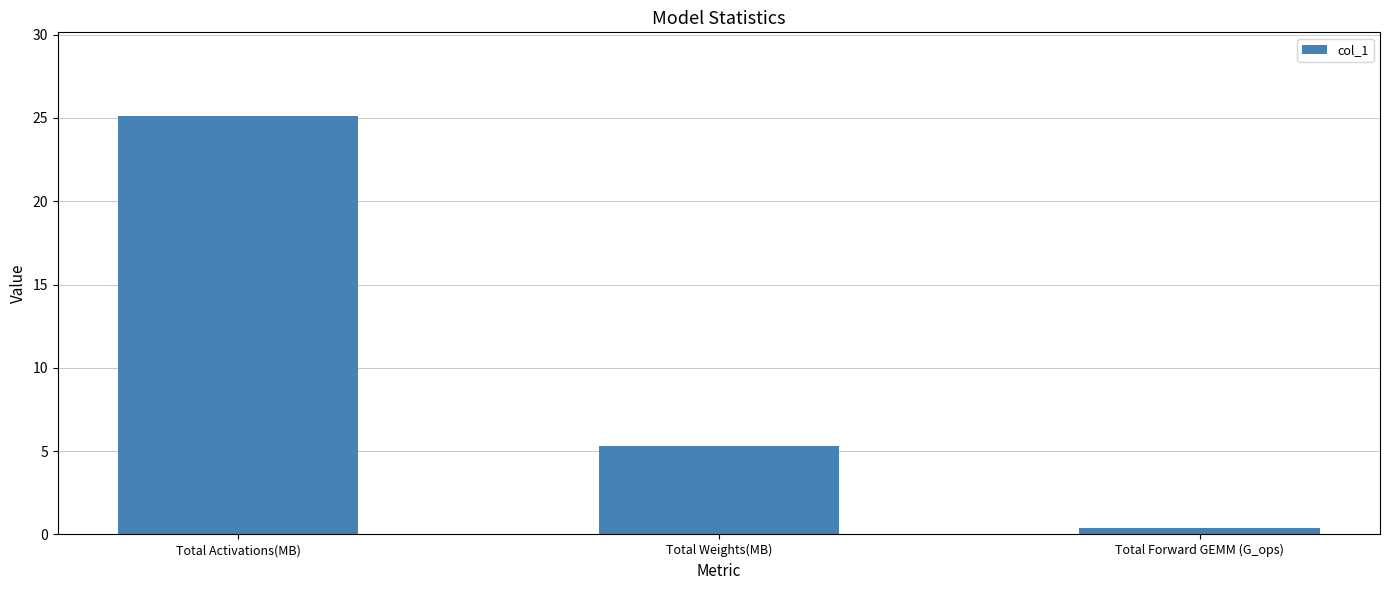

What is the difference between the maximum and minimum values?

24.7